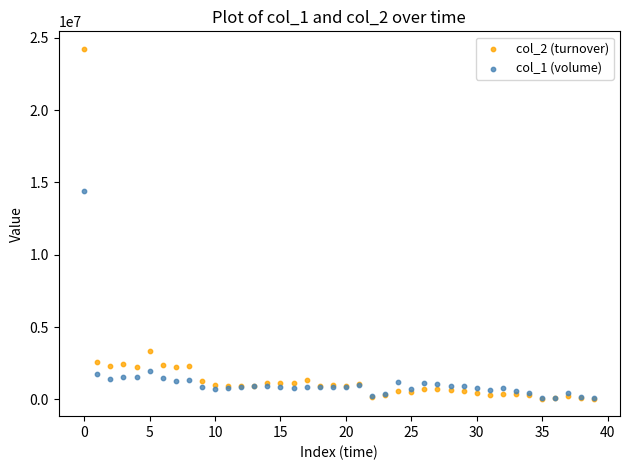

Across all series, what Y value is closest to 12144080?

14441000